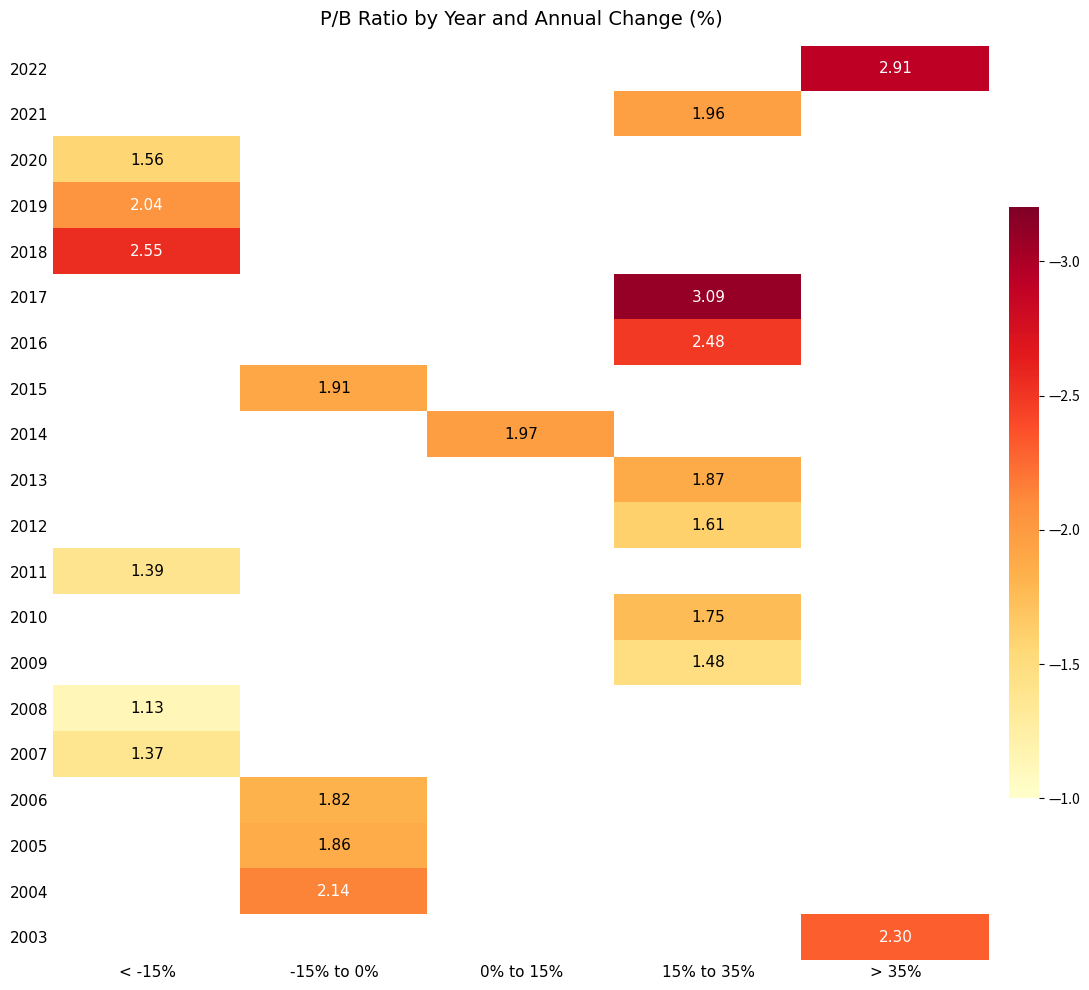

How many values in 2009 are above zero?

1